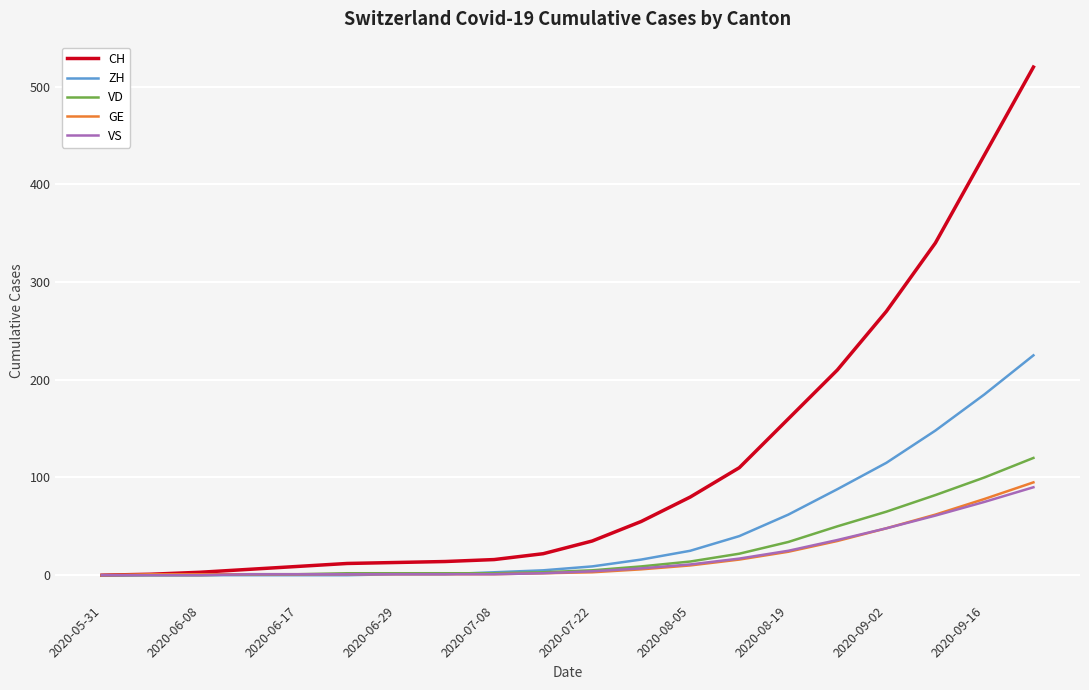

Which series has the largest range (max minus min)?

CH